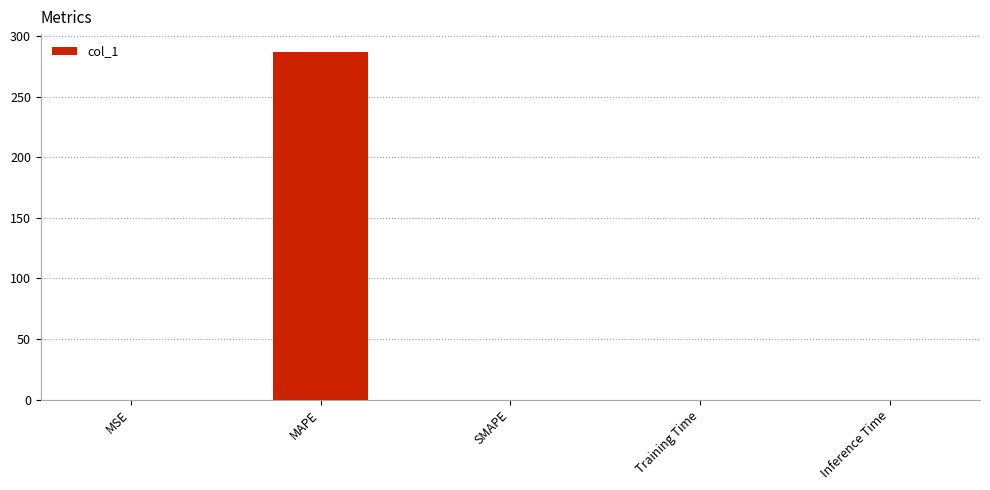

How many categories are shown in the chart?

5